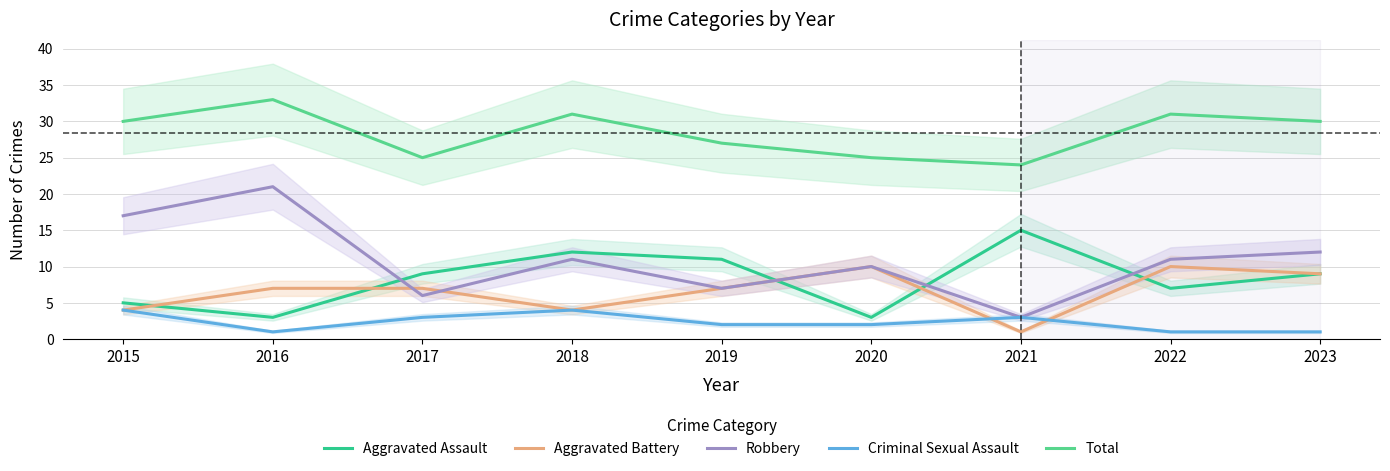

Is it true that Aggravated Battery equals 5 at 2022?

False